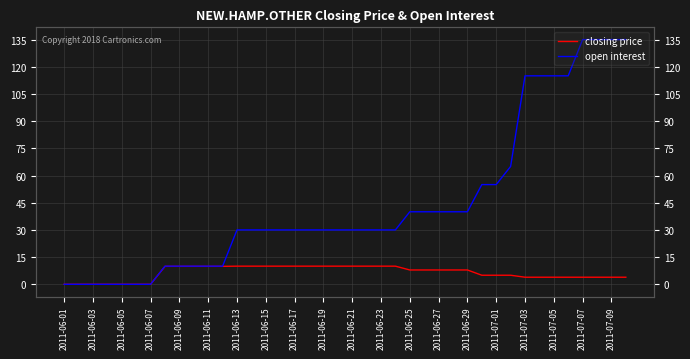

True or false: open interest and closing price cross at least once.

False